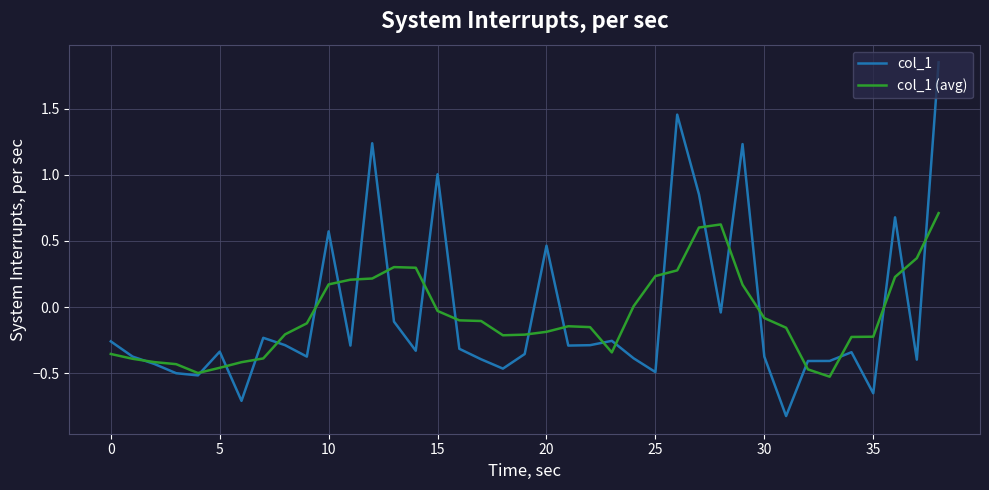

Which series ends up on top after the final intersection of col_1 (avg) and col_1?

col_1